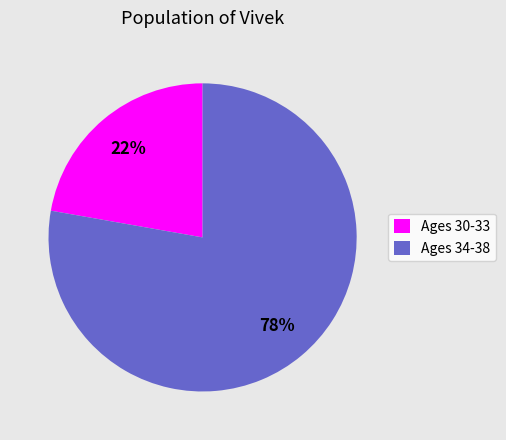

Combined, do Ages 34-38 and Ages 30-33 account for over 50%?

Yes